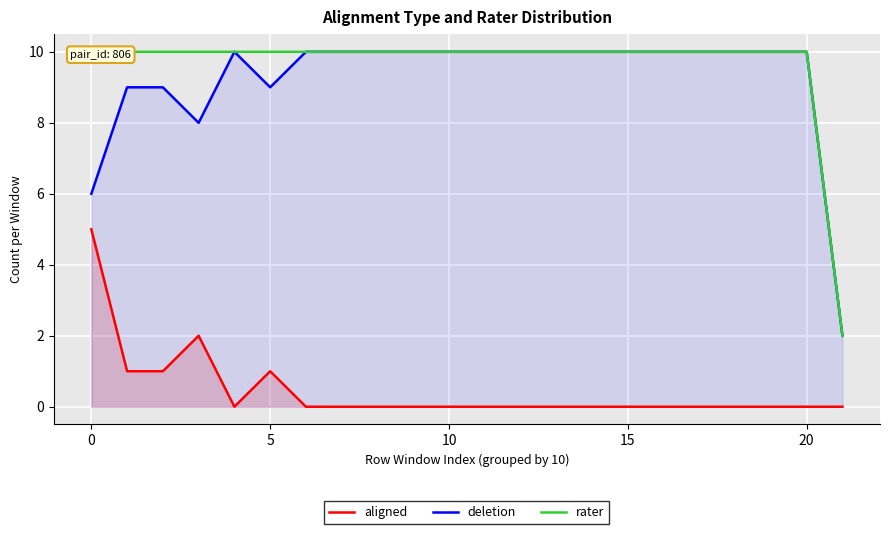

True or false: aligned and rater intersect in this chart.

False